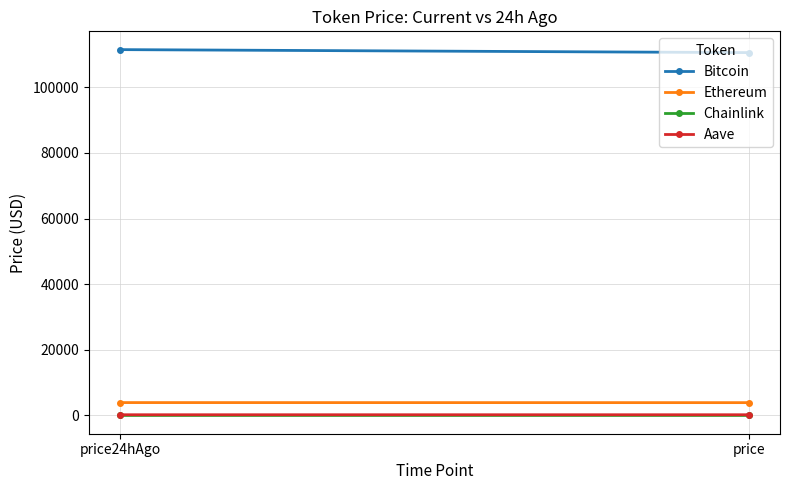

Which series has the largest total across all categories?

Bitcoin